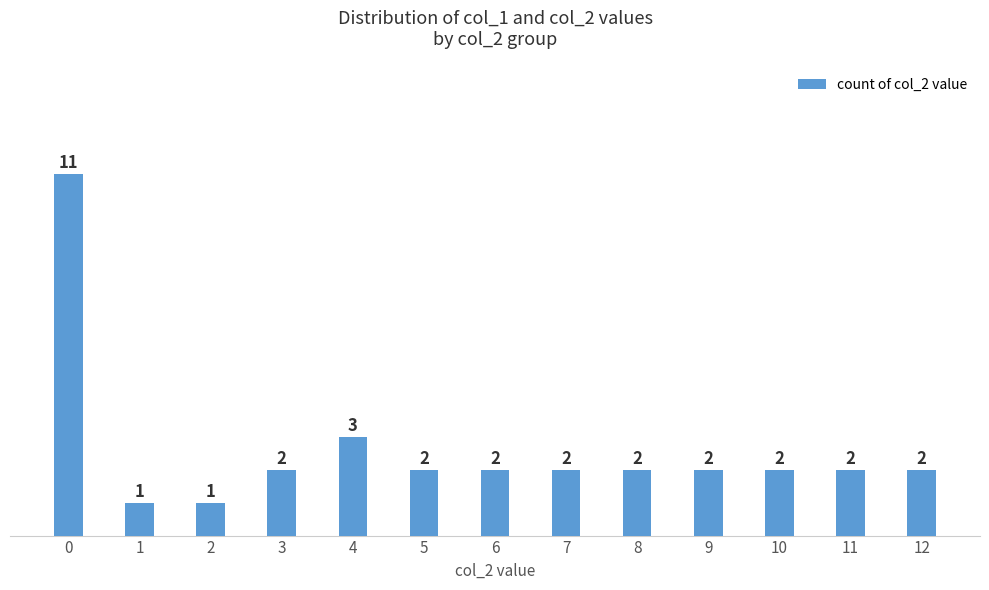

The value at 9 is 1. True or false?

False